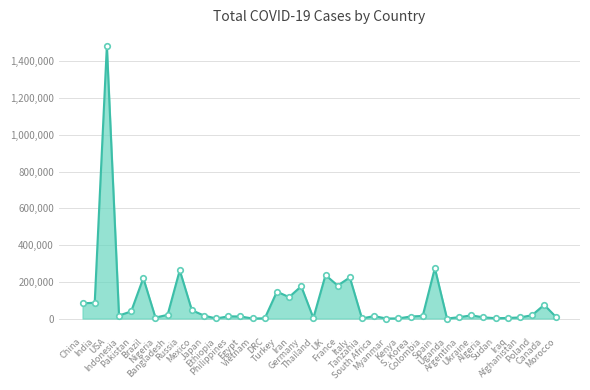

What is the difference between the maximum and minimum values?

1484103